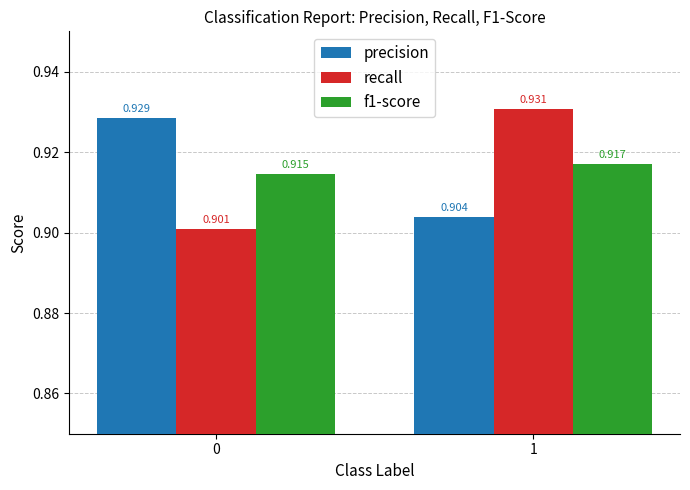

Which series changed the most between 0 and 1?

recall